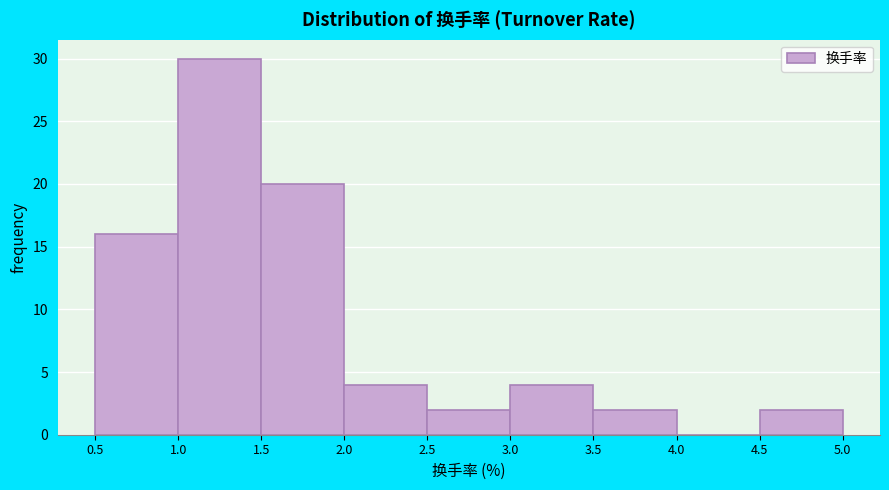

Over which range of the x-axis is the bar tallest?

1.0 to 1.5